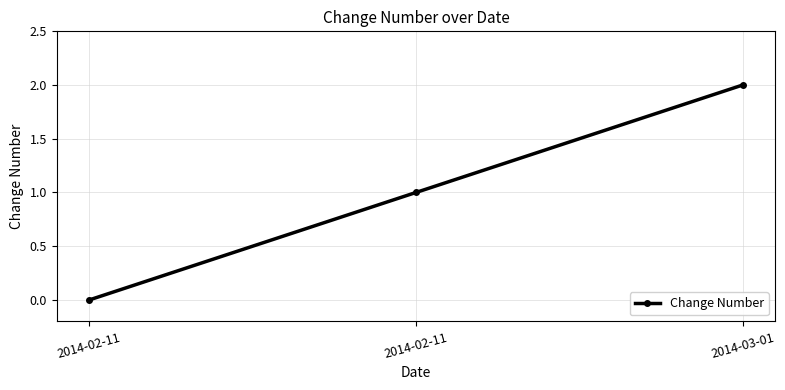

What is the greatest value displayed?

2